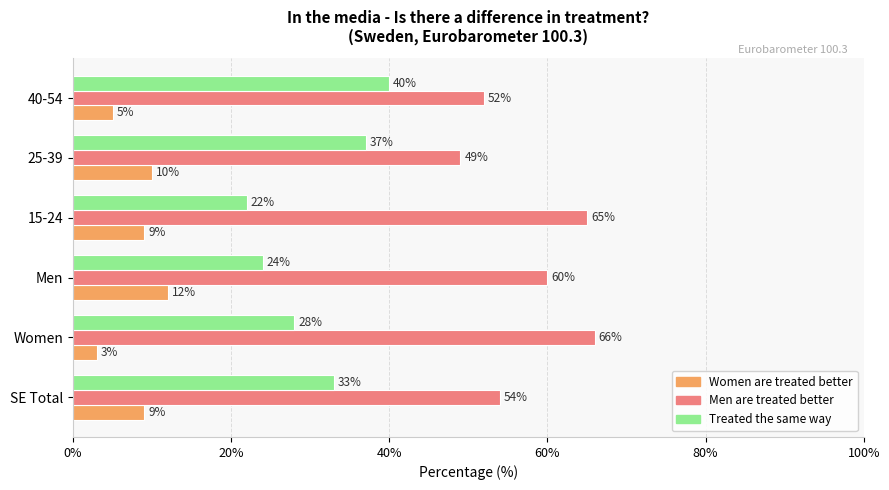

At how many categories does at least one series exceed 9?

6